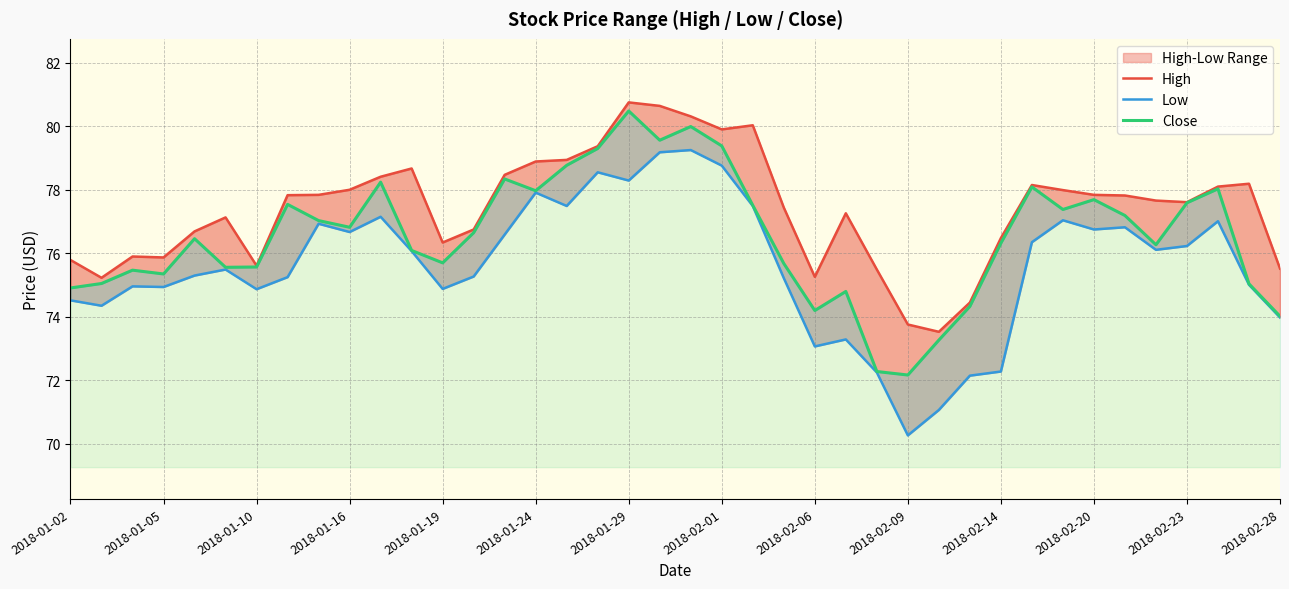

Between 2018-01-10 and 35, which series saw the biggest shift?

High